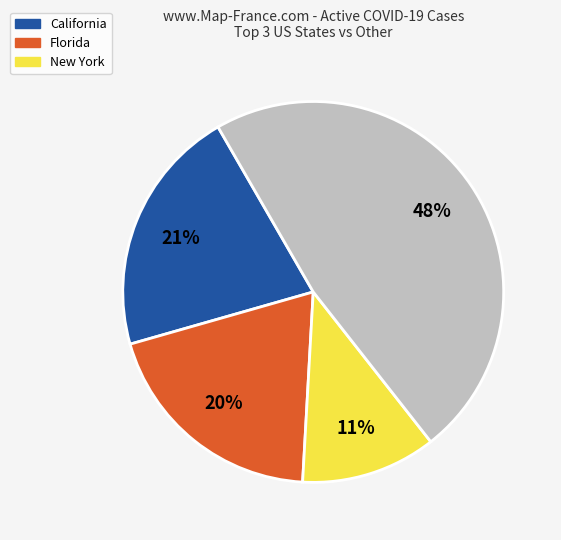

To the nearest percent, what is the average slice percentage?

25%